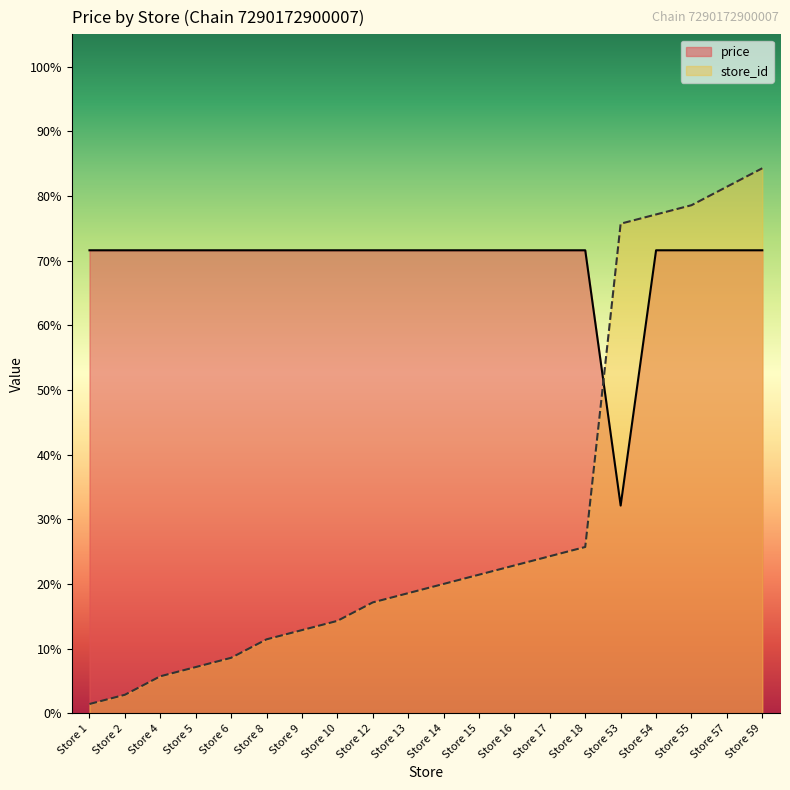

True or false: price has more than 0 points higher than both neighbors.

False